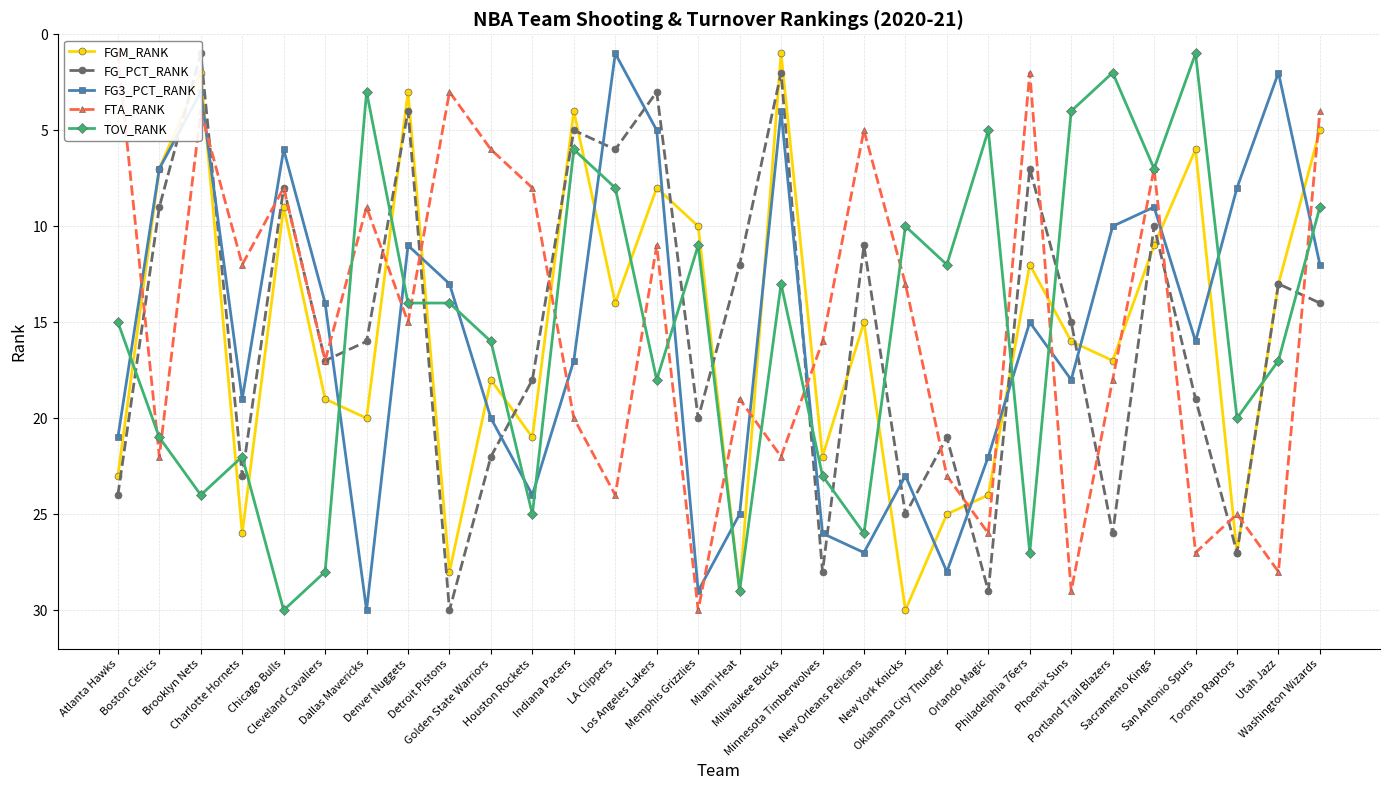

How many interior local valleys does the FGM_RANK series have?

10